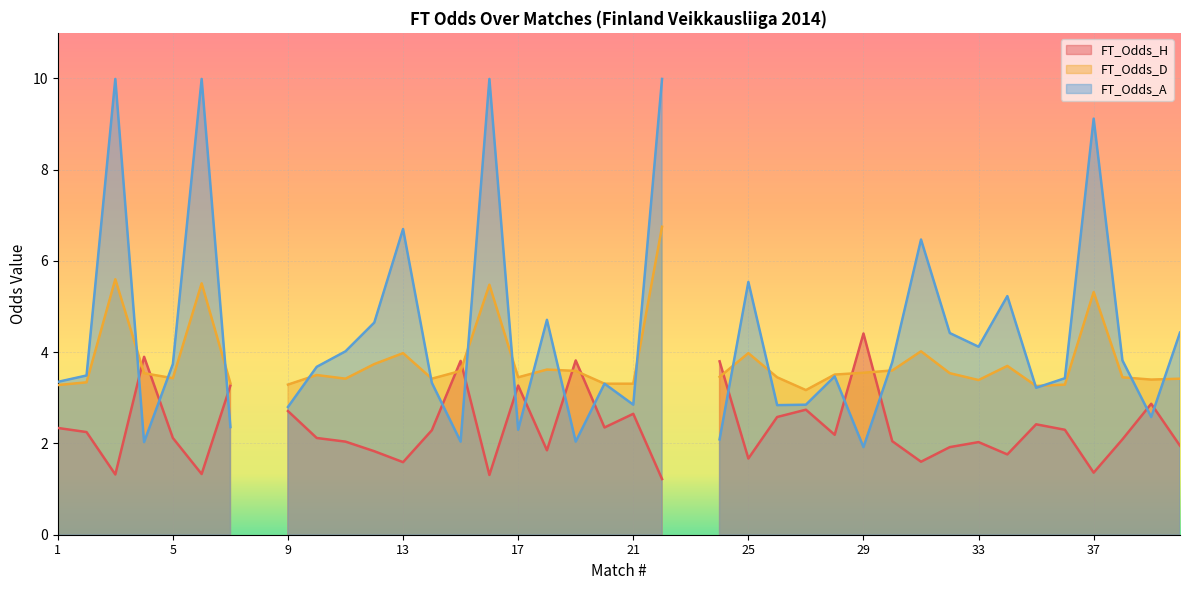

At 14, list the series in order from smallest to largest.

FT_Odds_H, FT_Odds_A, FT_Odds_D